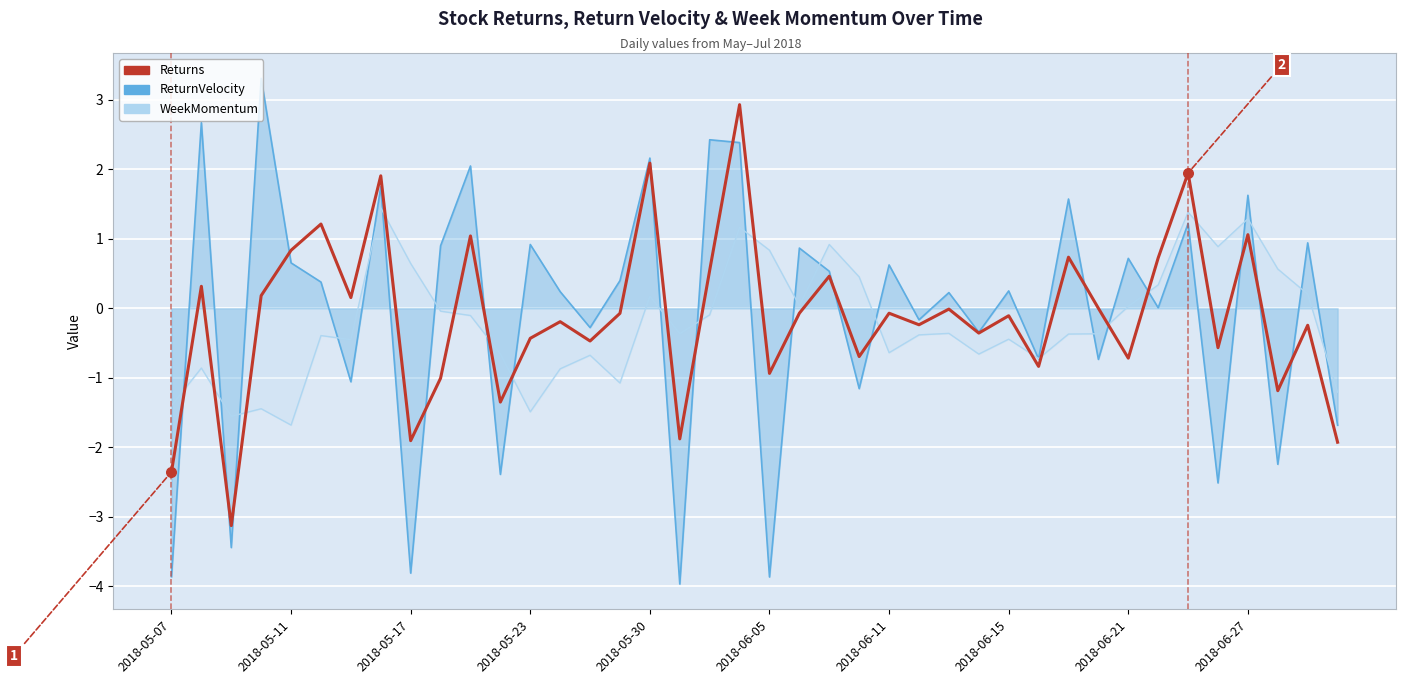

What is the change in value from 2018-05-11 to 37?

-1.5